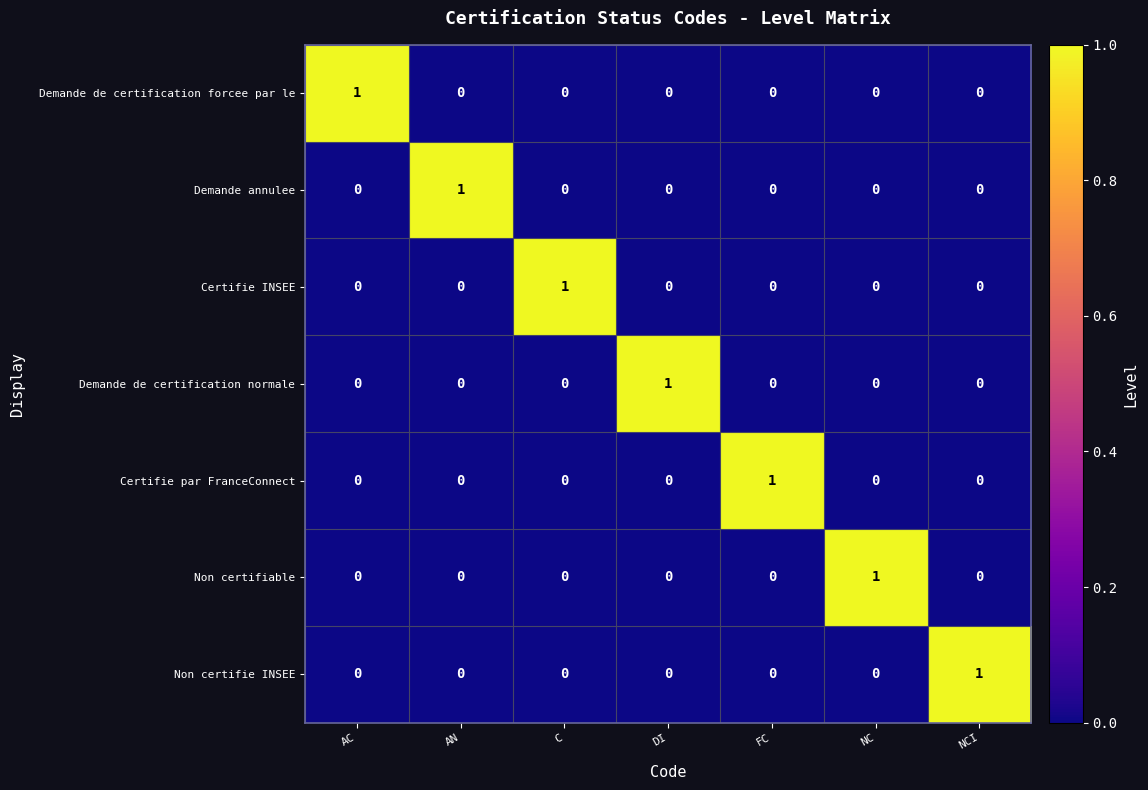

The Demande annulee series shows 0 at FC. True or false?

True